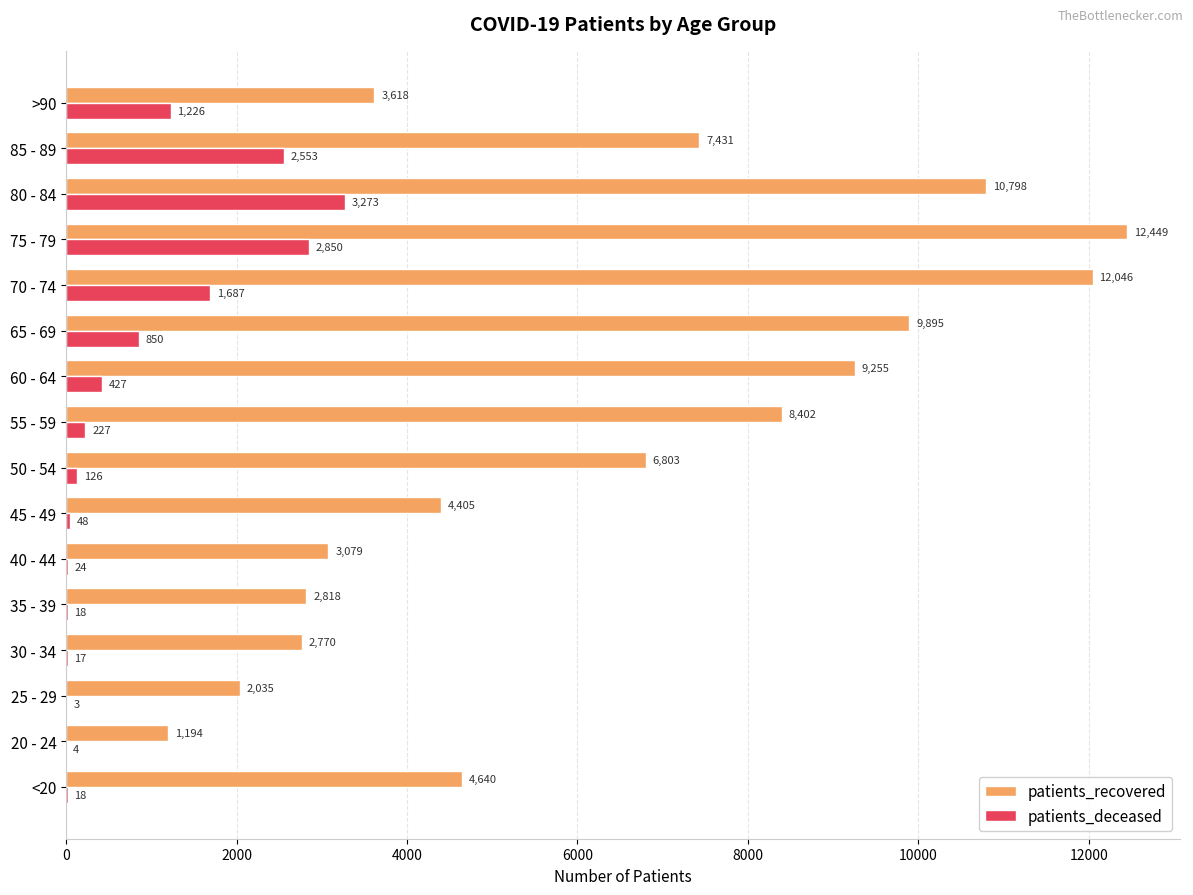

Which category has the highest value across all series?

75 - 79